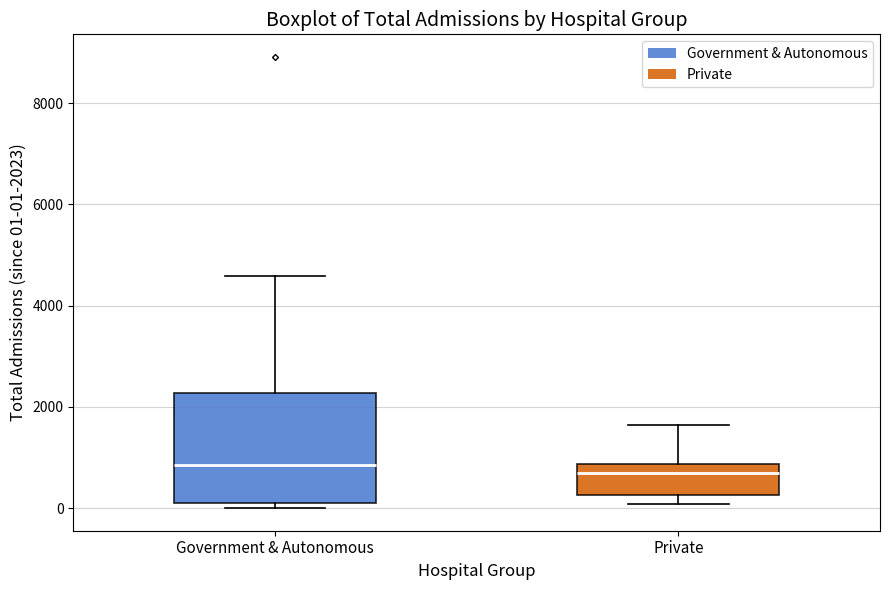

Reading left to right, transcribe this box plot: for each box, give where its median line is, the range the box spans, and where its two whiskers end, as read against the y-axis. The values are not printed on the chart, so give them approximately, as read against the axis.

Government & Autonomous: median 800, box 0 to 2200, whiskers 0 (just below the box's lower edge) to 4600
Private: median 600, box 200 to 800, whiskers 0 to 1600